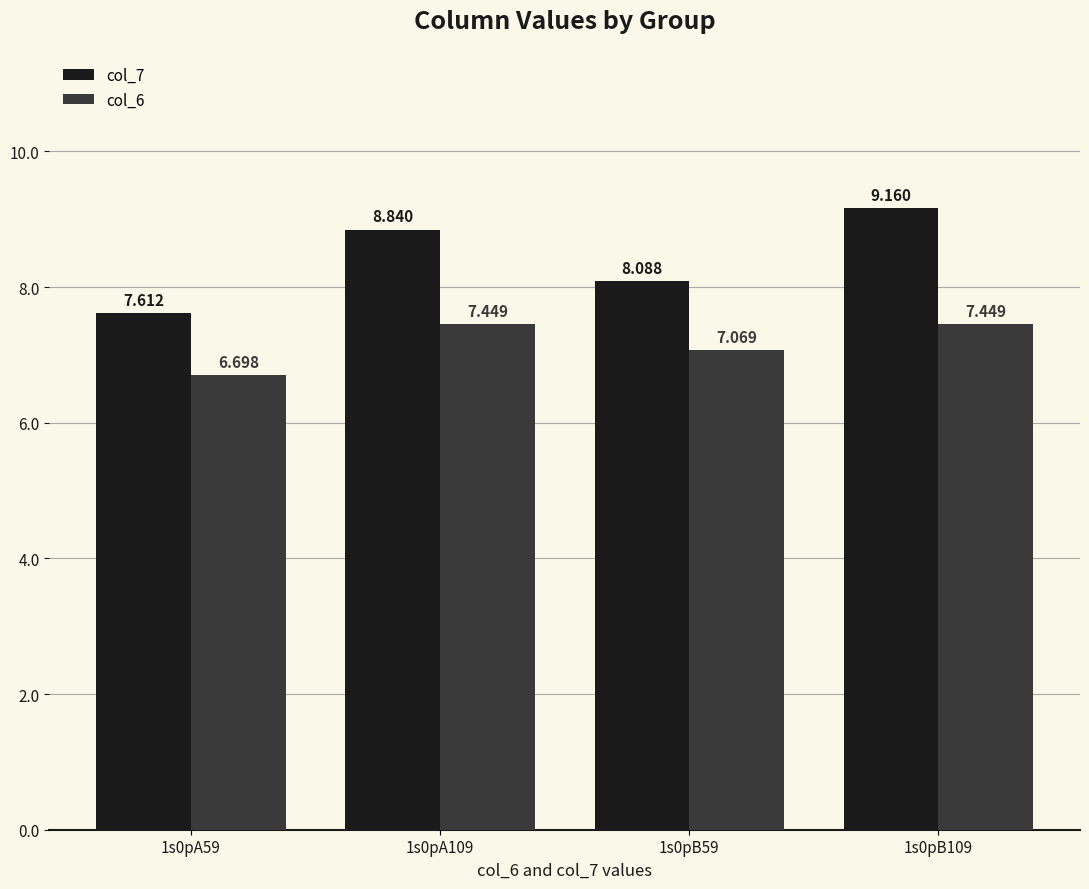

The value of col_6 at 1s0pA59 is 1.3. True or false?

False